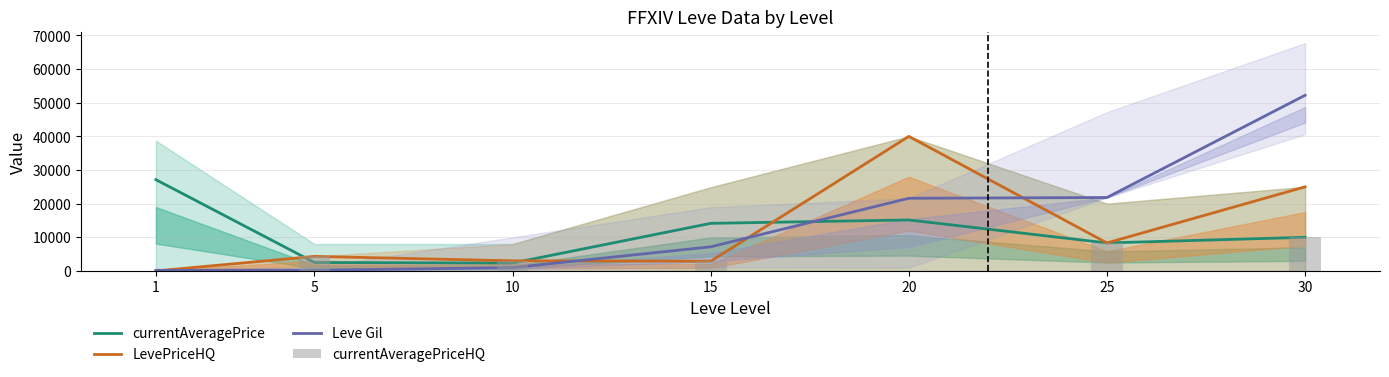

Is it true that LevePriceHQ equals 12421 at 20?

False